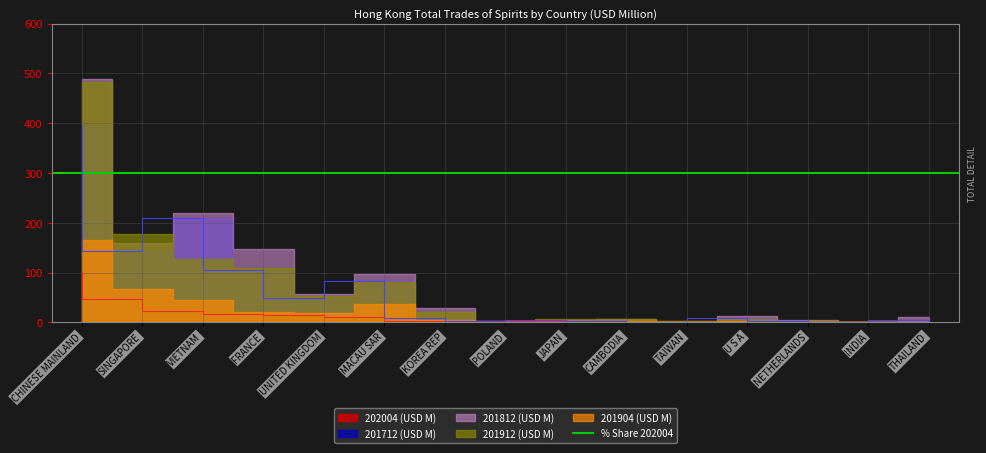

Is it true that 201812 (USD M) equals 218.9 at VIETNAM?

True